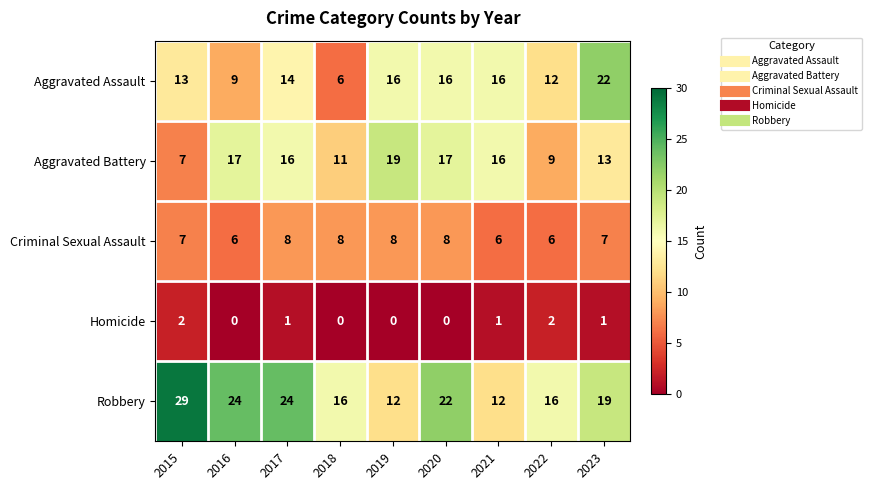

What is the sum of all Aggravated Assault values?

124